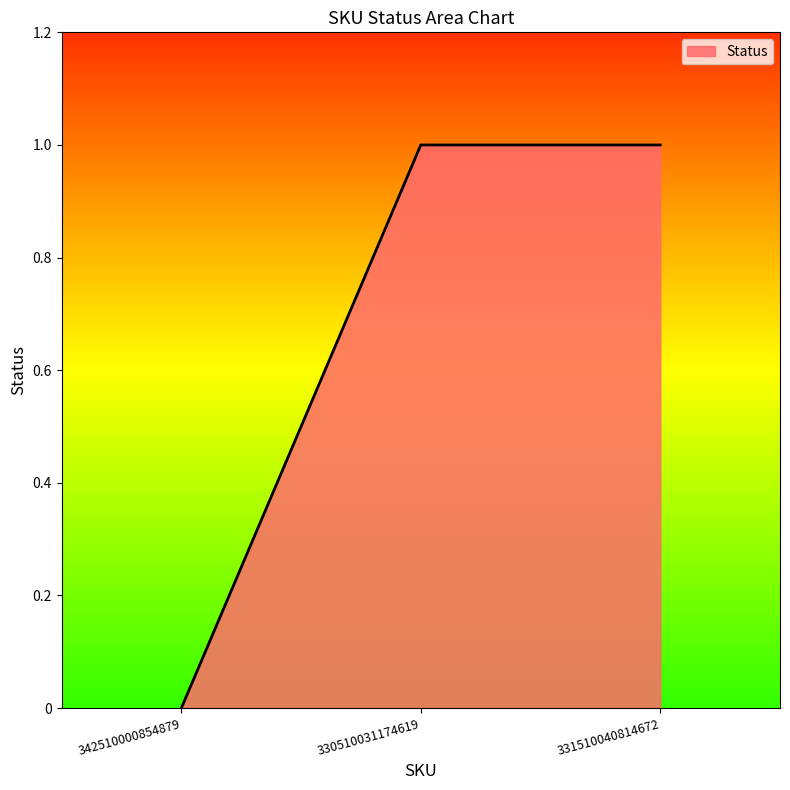

Reading left to right, extract all data points from this chart.

0	1	1